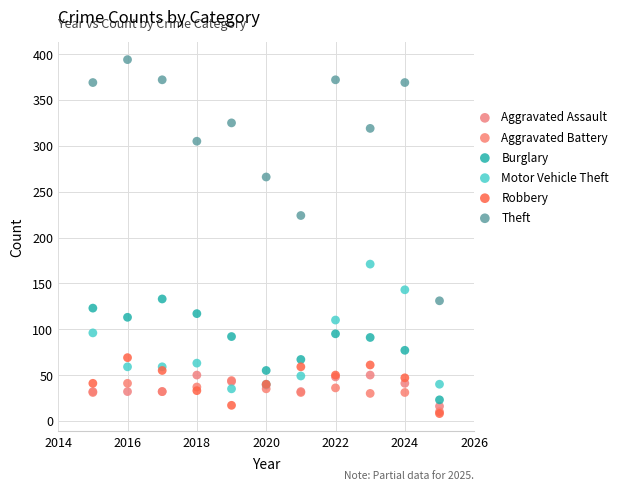

Across all series, what Y value is closest to 201?

224